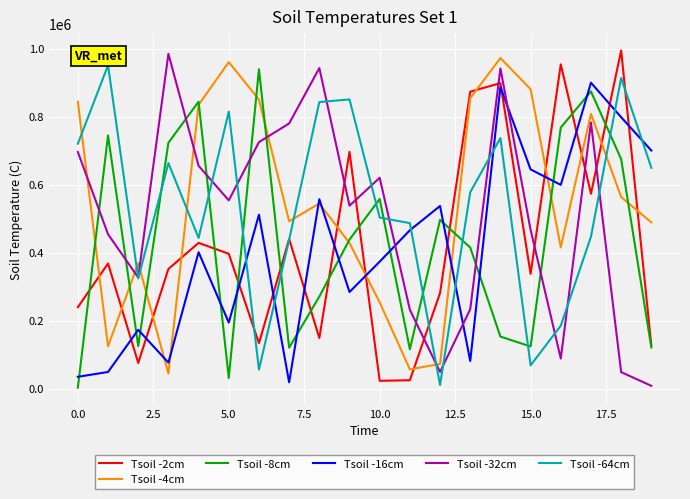

What is the sum of all Tsoil -4cm values?

10868419